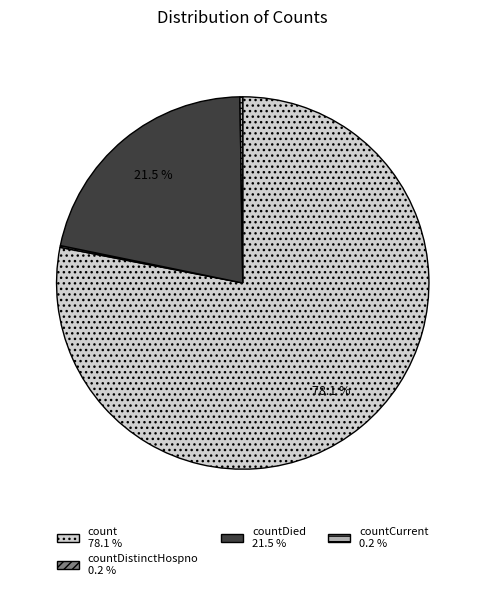

Is there a majority slice in this chart?

Yes